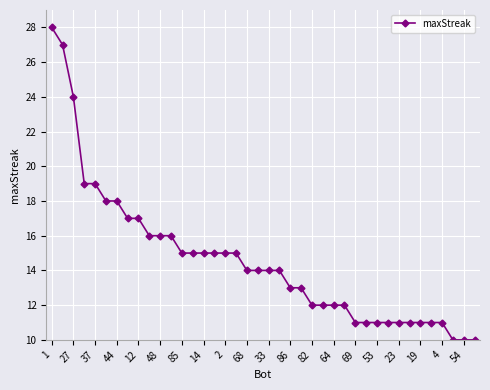

What is the value of the 26th point from the left?

12